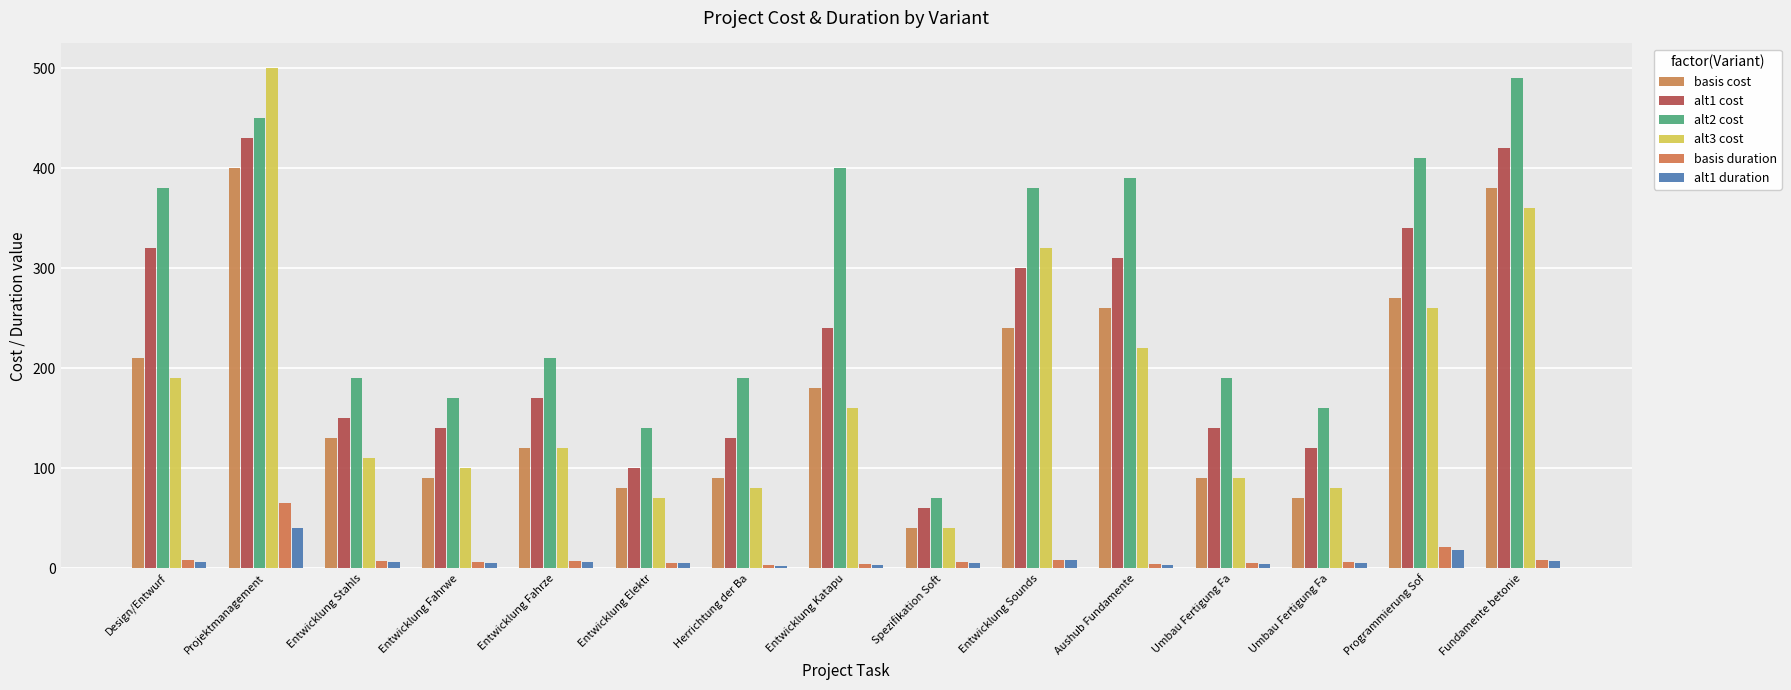

At Umbau Fertigung Fa, list the series in order from largest to smallest.

alt2 cost, alt1 cost, basis cost, alt3 cost, basis duration, alt1 duration